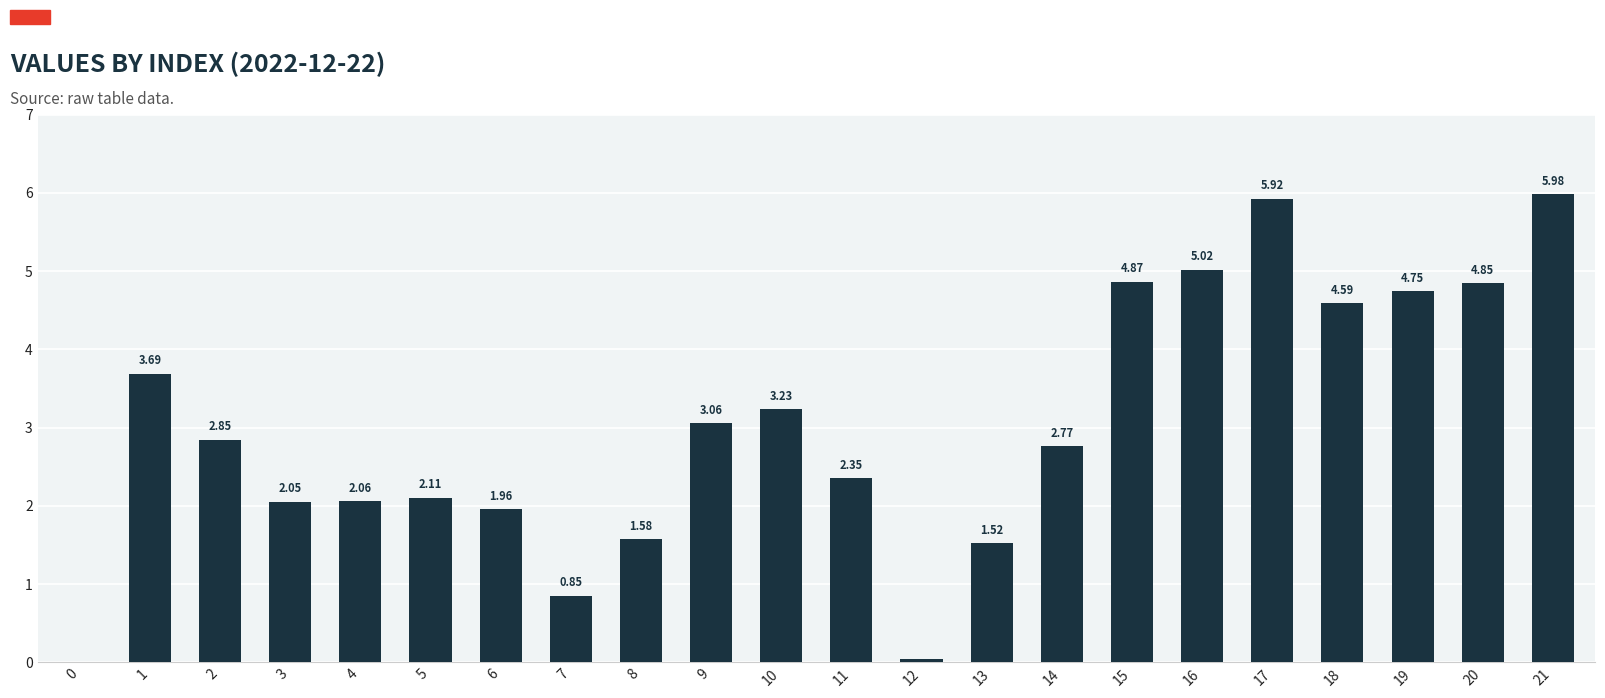

What is the sum of the values at 14 and 8?

4.3